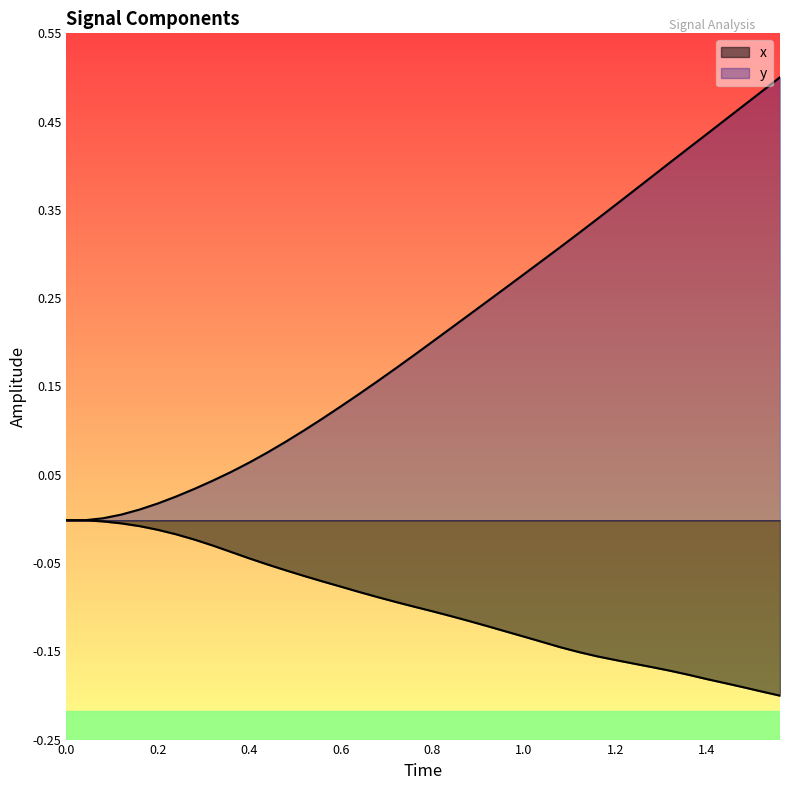

Is the value of y at 19 greater than the value of x at 15?

Yes